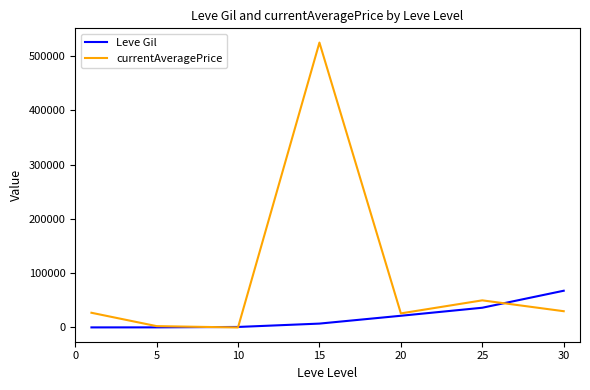

Which series has the widest spread of values?

currentAveragePrice